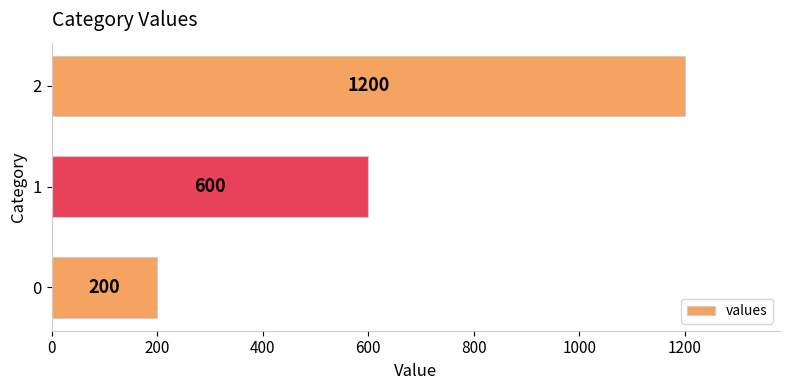

How many distinct data groups are displayed?

1